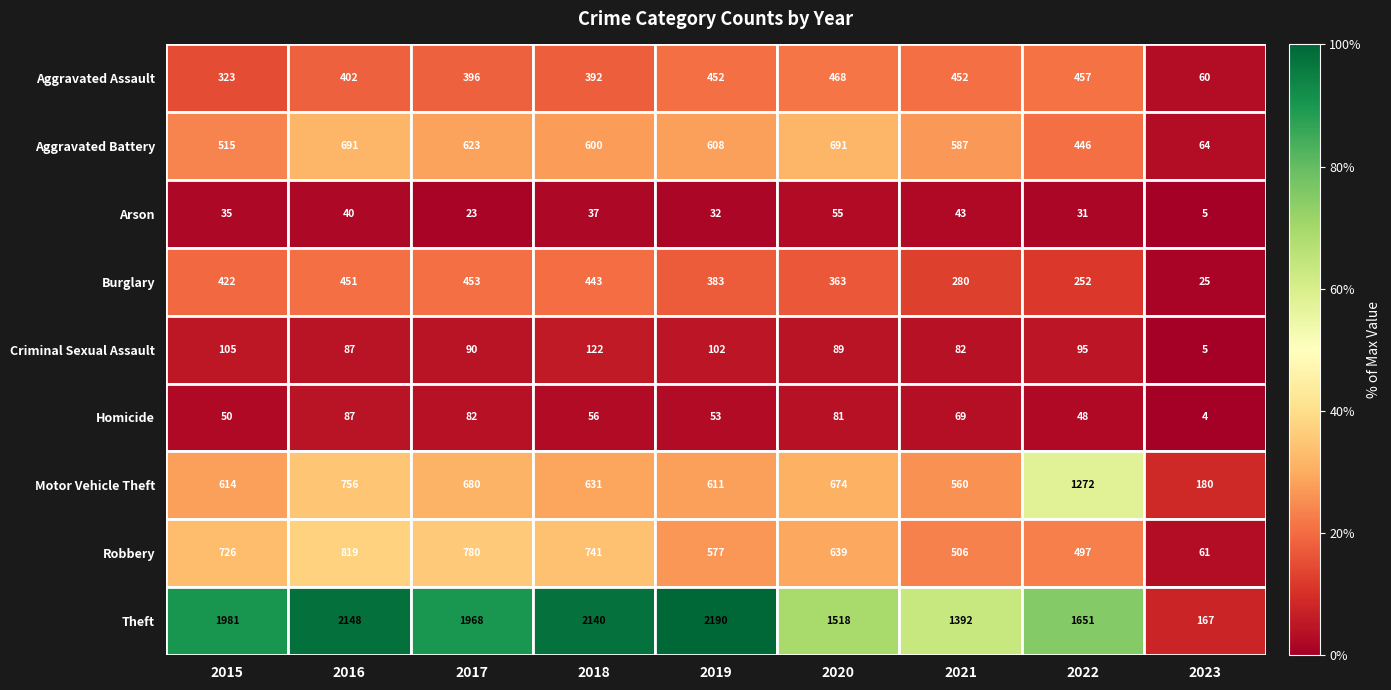

Is it true that Homicide equals 73 at 2022?

False